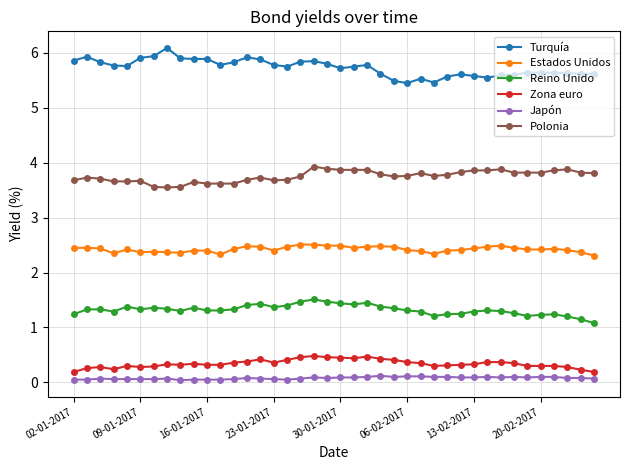

Count the Japón values in the range 0 to 1.

40